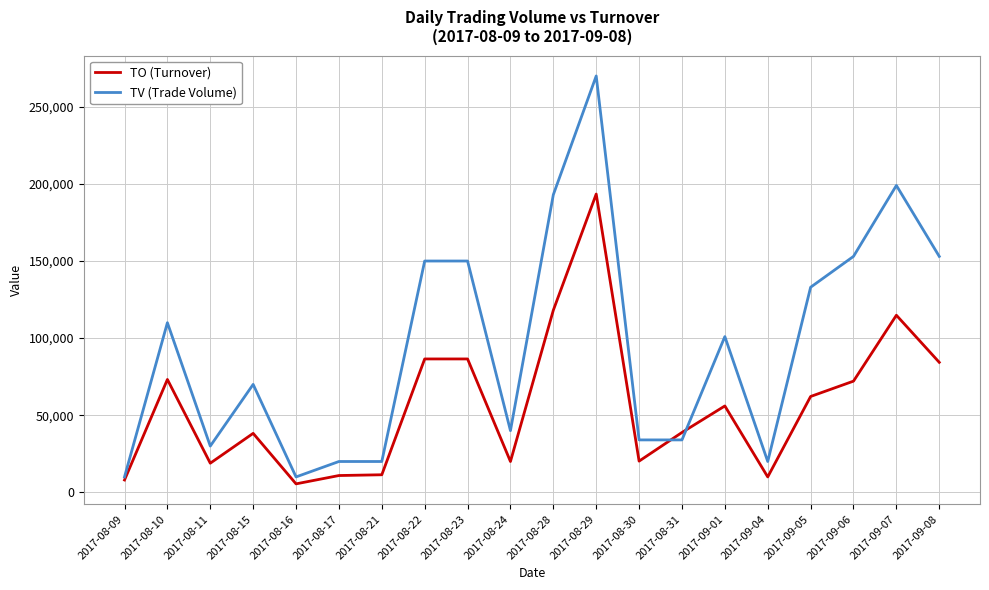

What is the highest value of the TO (Turnover) series?

193430